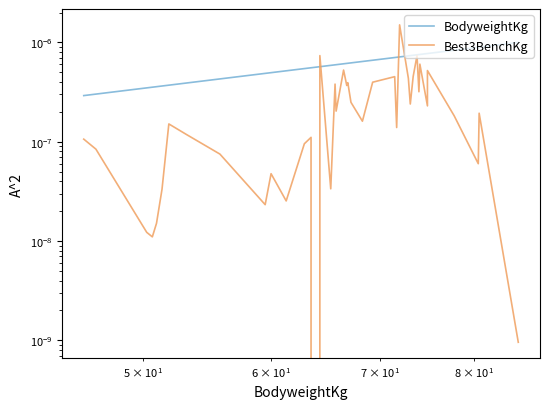

Which series ends up on top after the final intersection of BodyweightKg and Best3BenchKg?

BodyweightKg